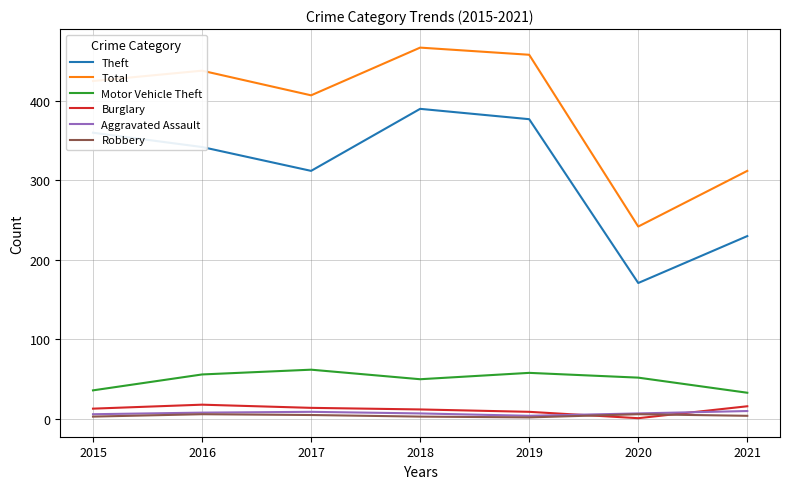

Between 2015 and 2021, which series saw the biggest shift?

Theft